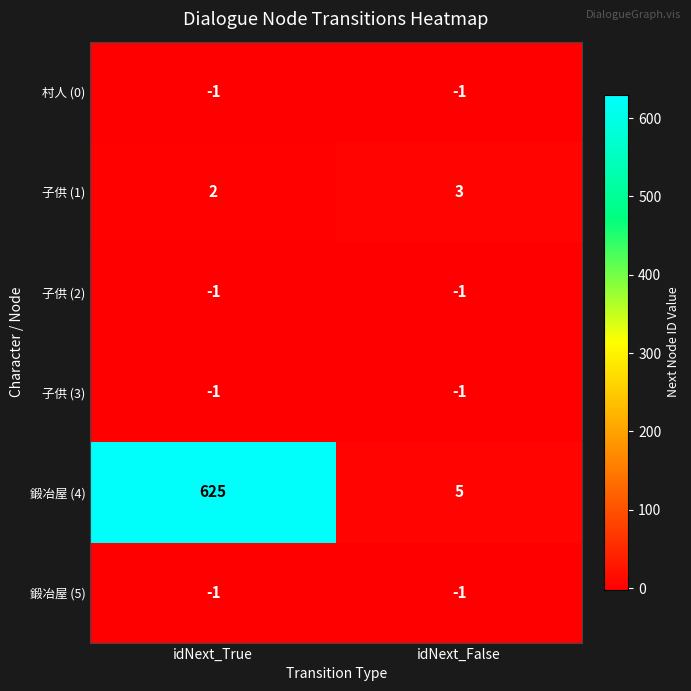

Rank the categories by 子供 (1) value from lowest to highest.

idNext_True, idNext_False